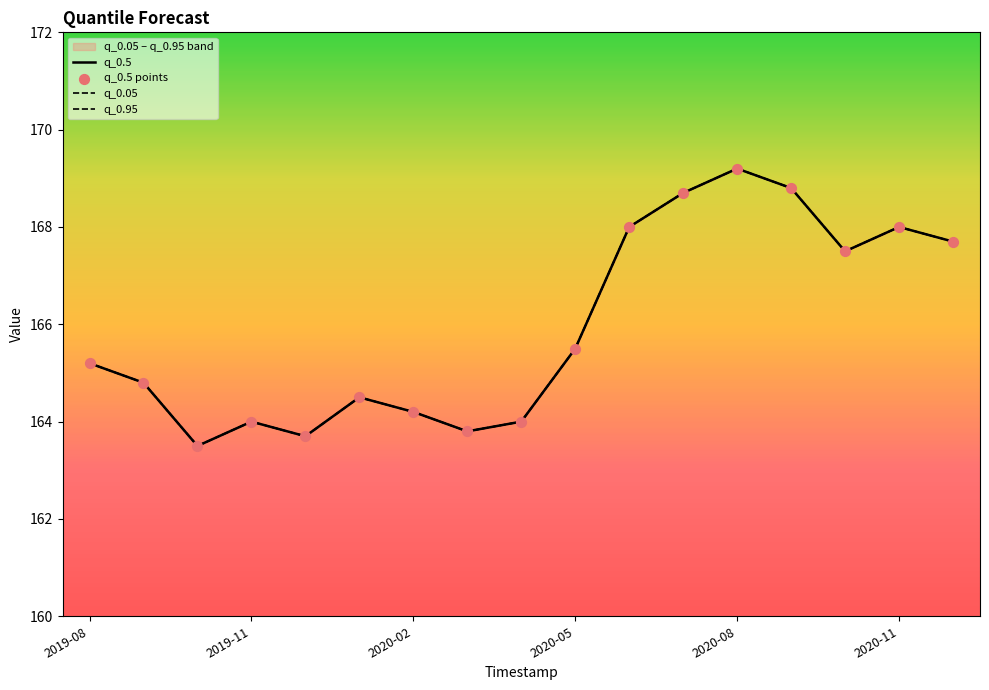

At which category is the sum across all series the highest?

2020-08